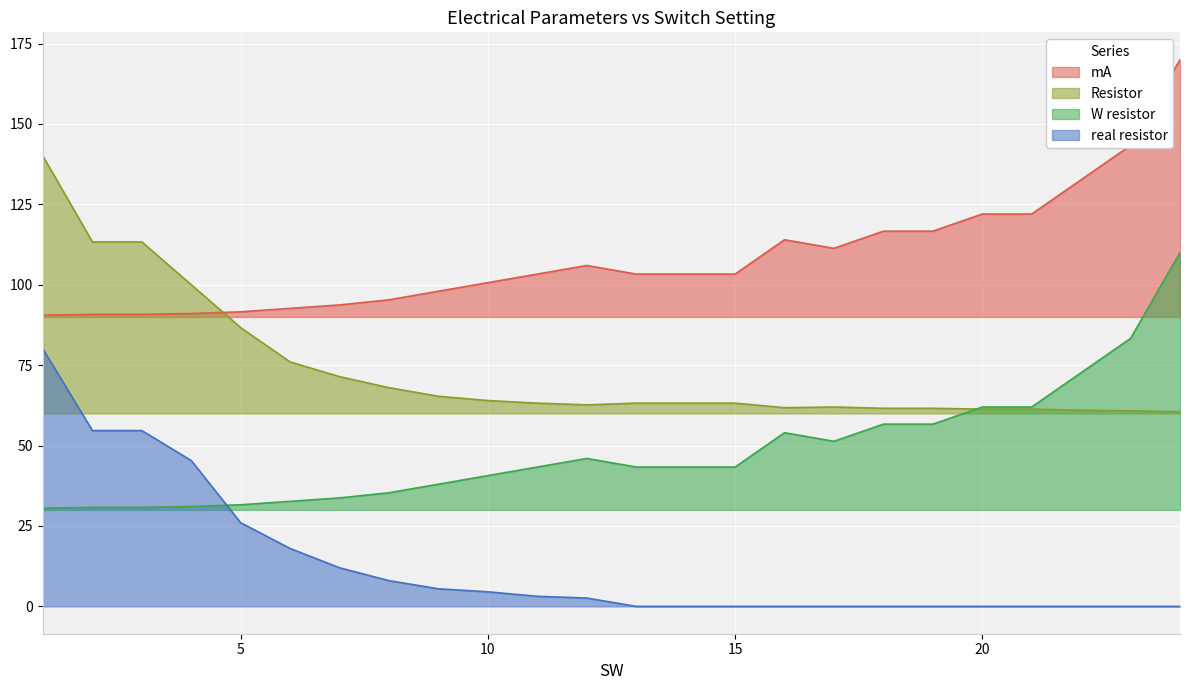

Does the chart display data point markers on the line(s)?

No